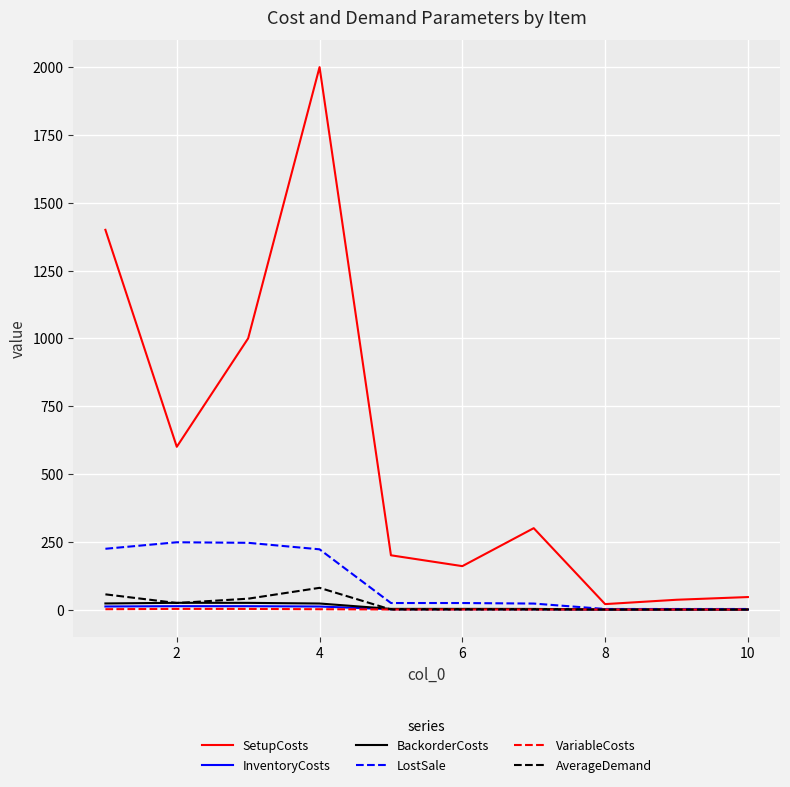

Which series has the widest spread of values?

SetupCosts